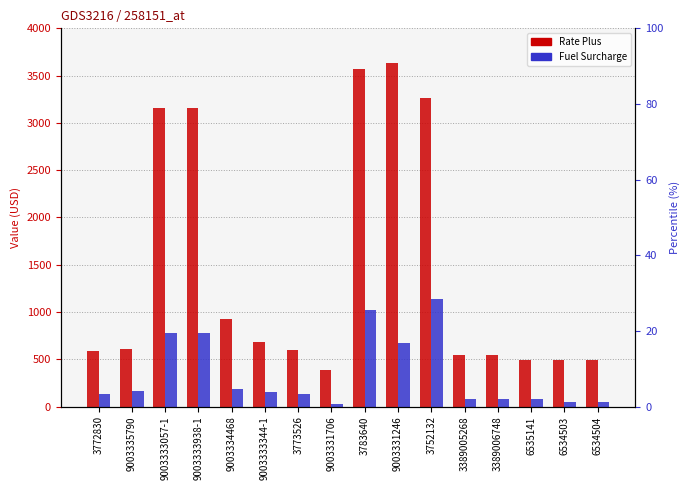

What is the average value of the Fuel Surcharge series?

345.9